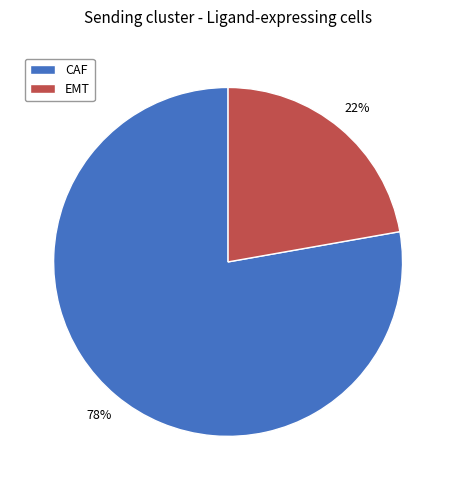

Which category has the smallest portion of the pie?

EMT